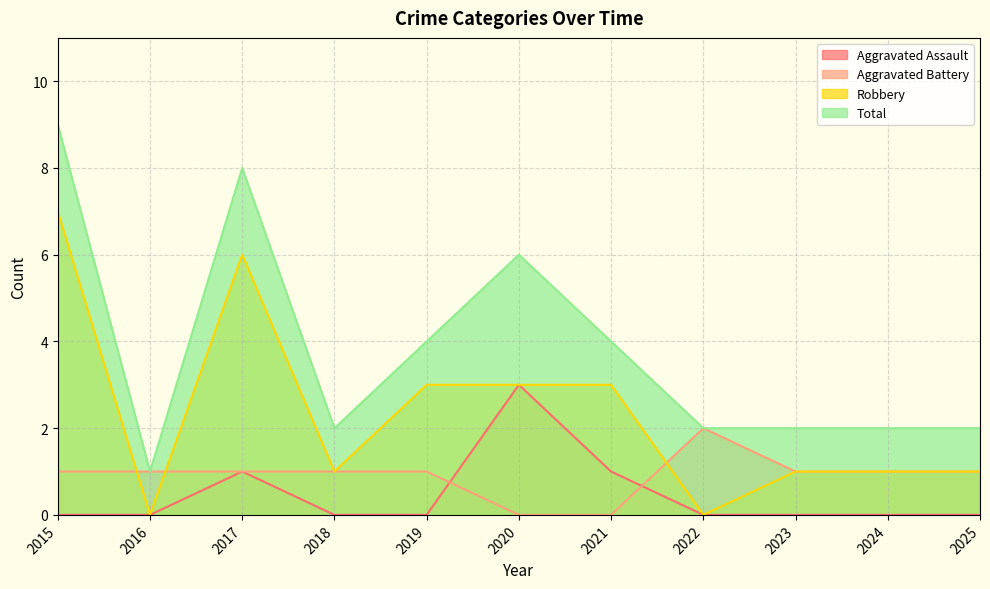

True or false: Aggravated Assault has more than 2 interior local peaks.

False